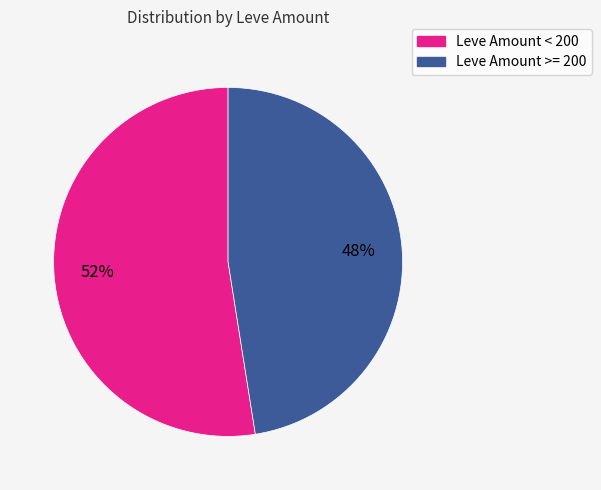

Is there a majority slice in this chart?

Yes